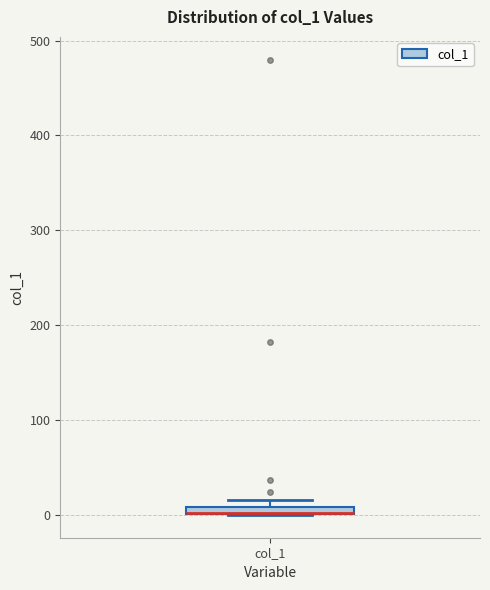

Where is the lower edge of the box for col_1 on the y-axis? The values are not printed on the chart, so give them approximately, as read against the axis.

0